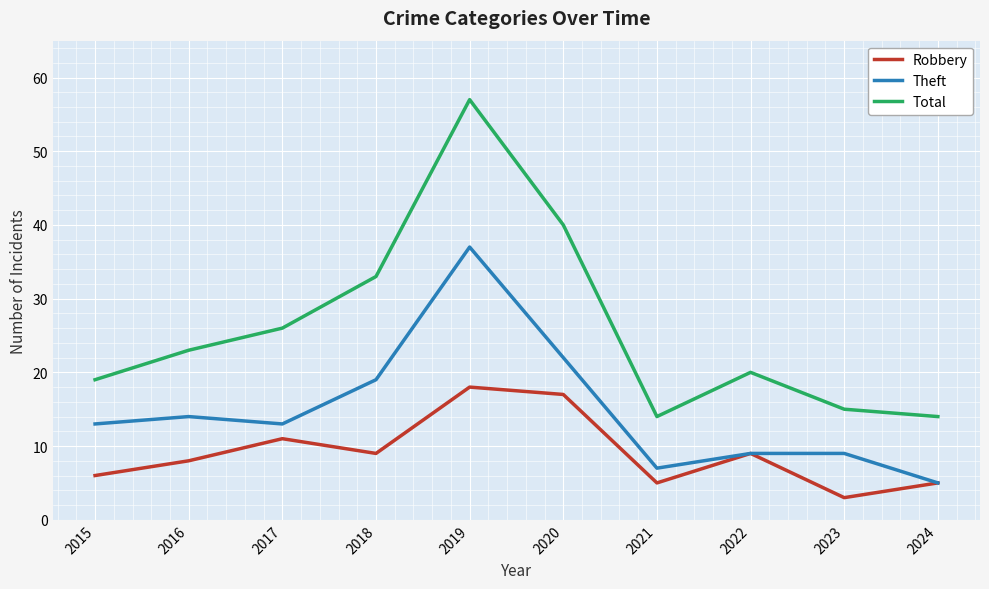

The Total series shows 21 at 2020. True or false?

False